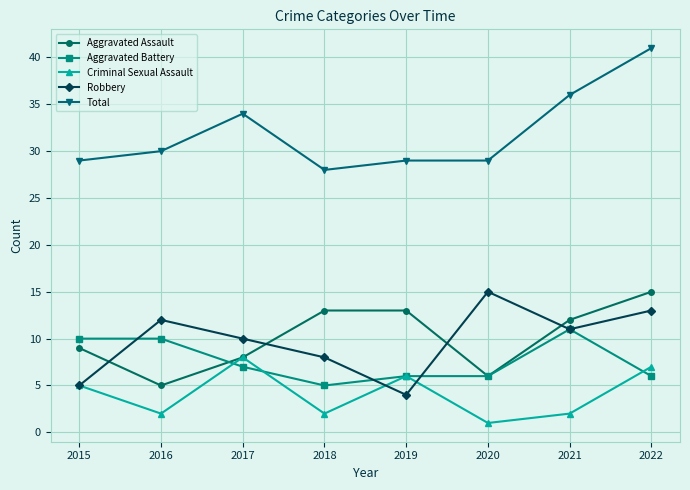

What is the average value of the Total series?

32